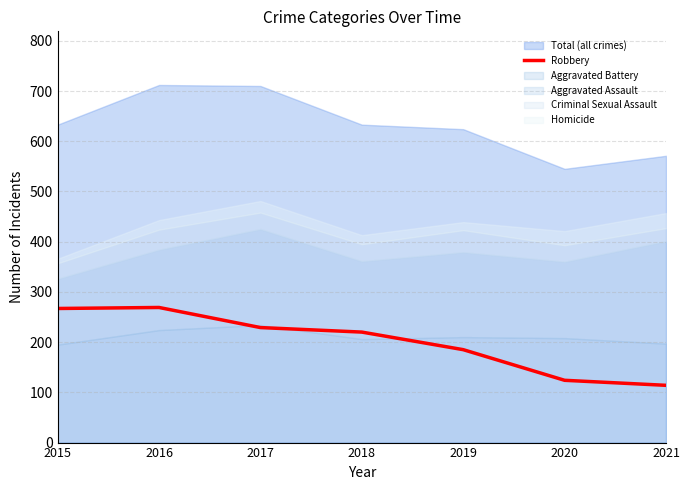

The Robbery series shows 179 at 2021. True or false?

False